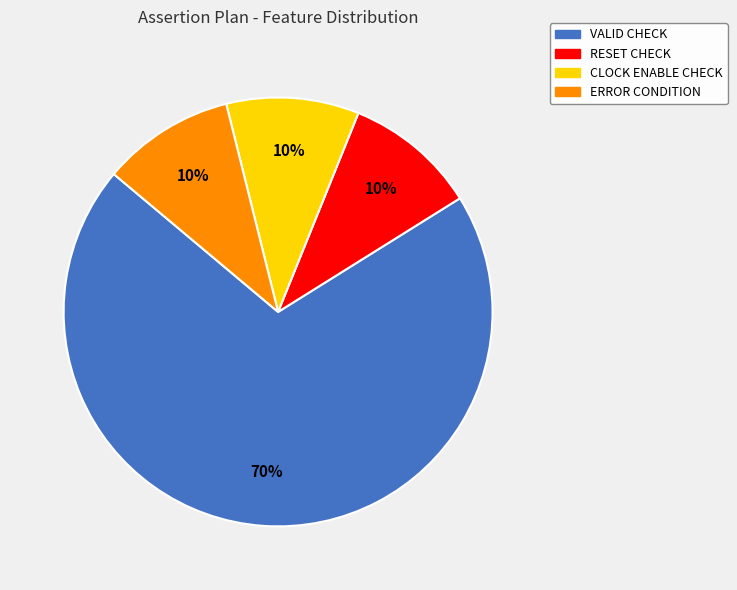

How many segments does this pie chart have?

4